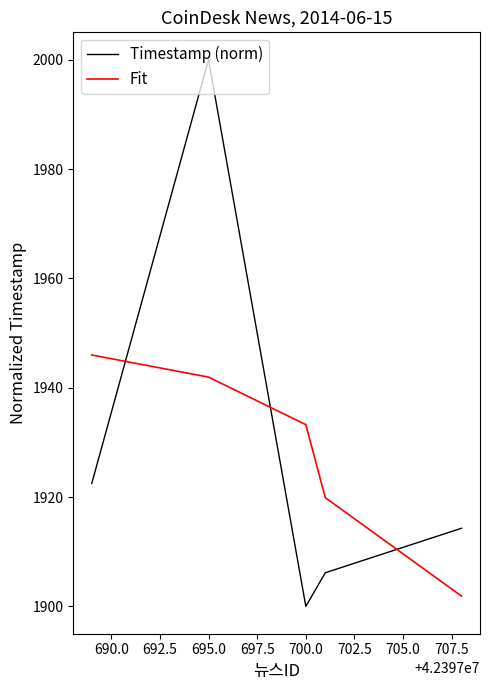

What is the difference between the maximum and minimum values in the Timestamp (norm) series?

100.0